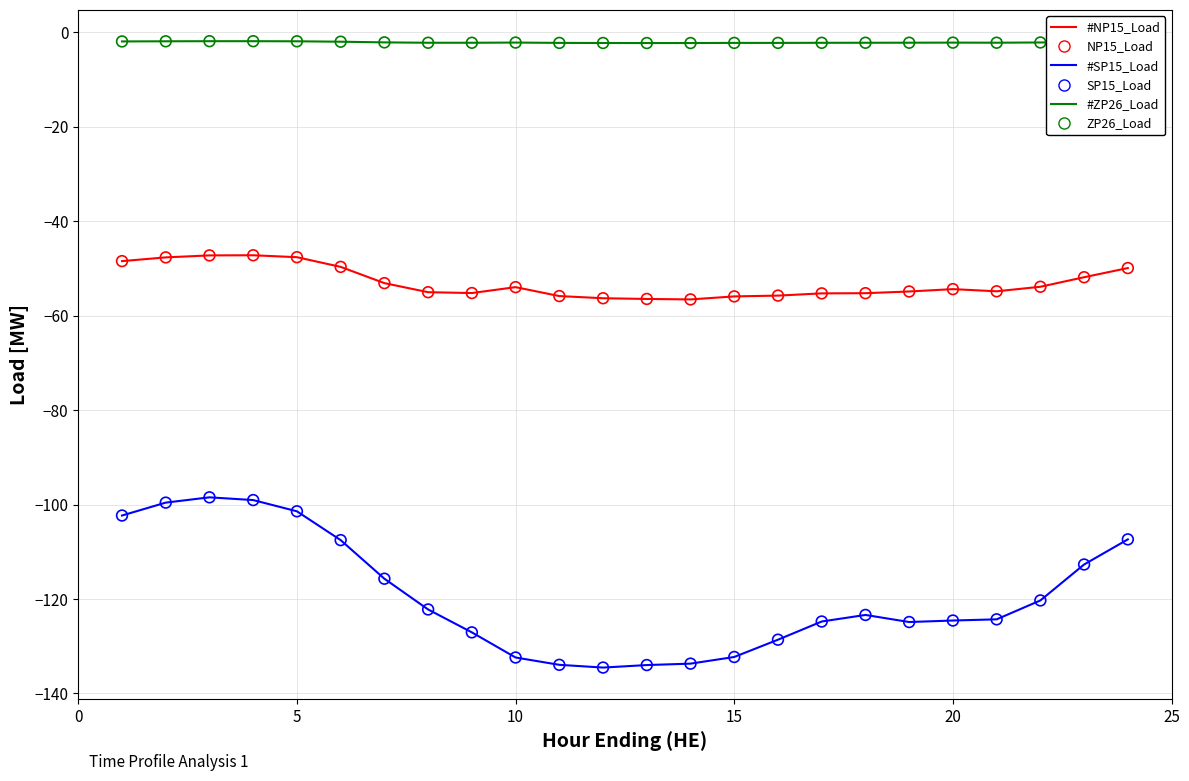

What is the minimum value shown in the chart?

-134.5